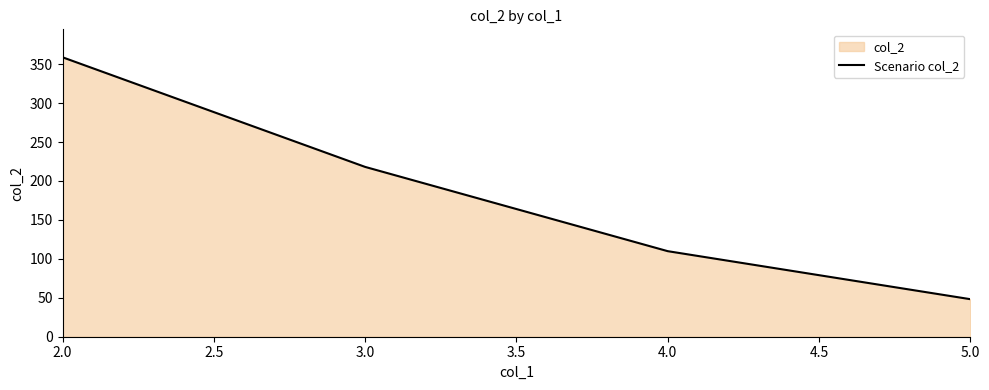

Which label corresponds to the largest value in the chart?

2.0